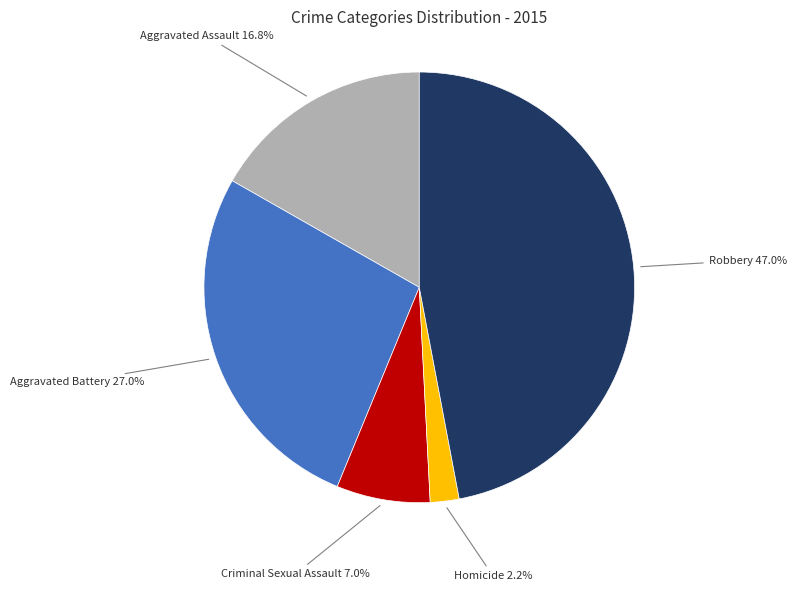

How many segments does this pie chart have?

5